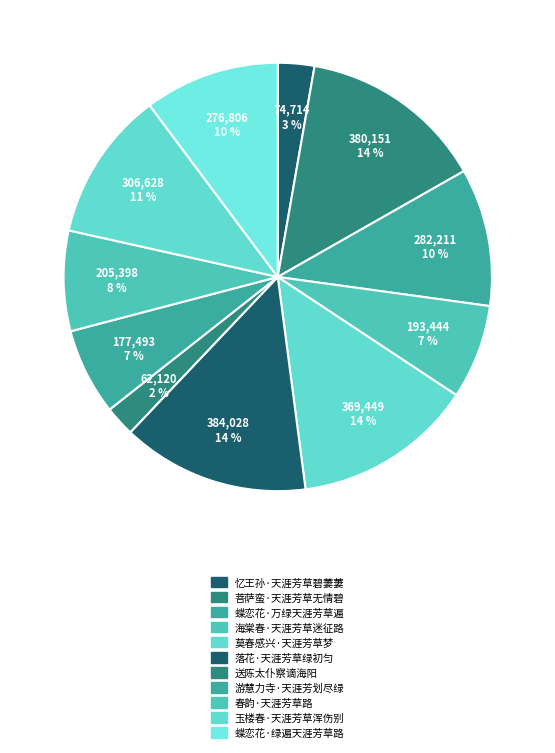

Does 落花·天涯芳草绿初匀 account for over 50% of the chart?

No